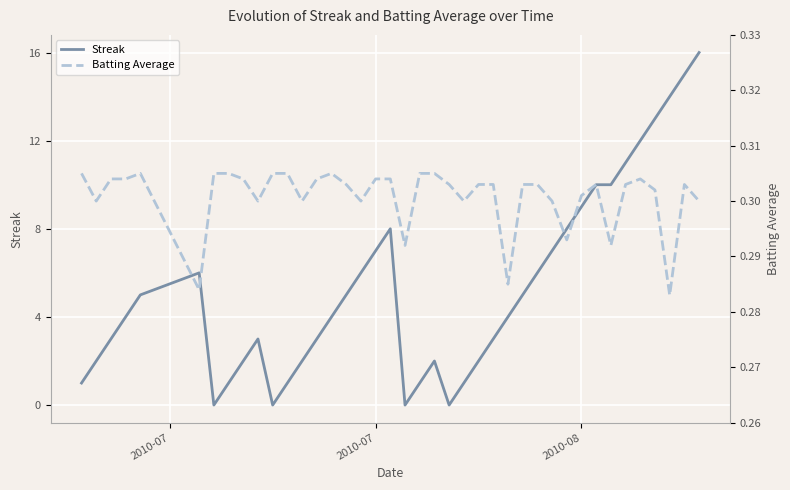

Is it true that Streak equals 9.1 at 19?

False